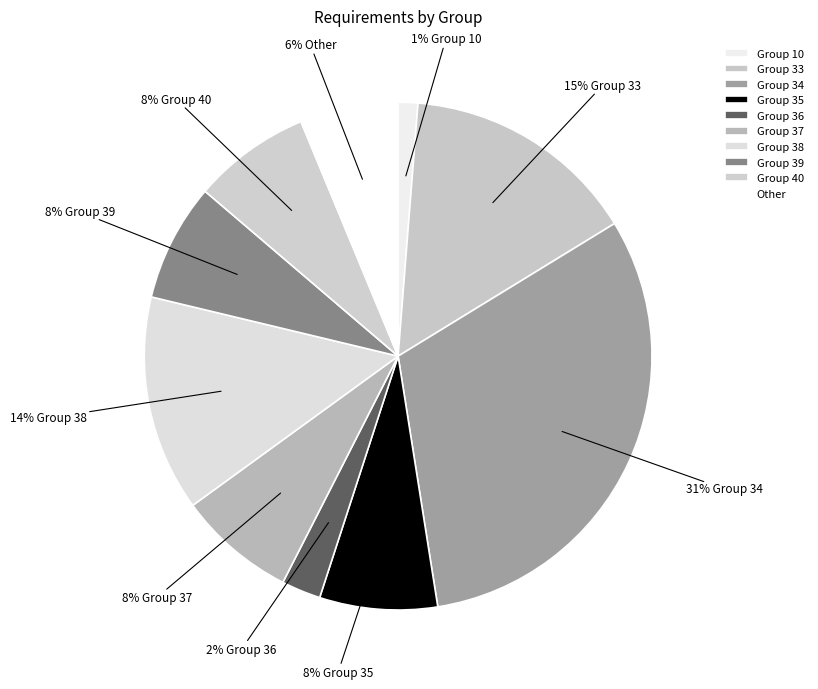

To the nearest percent, what portion does Group 10 represent?

1%